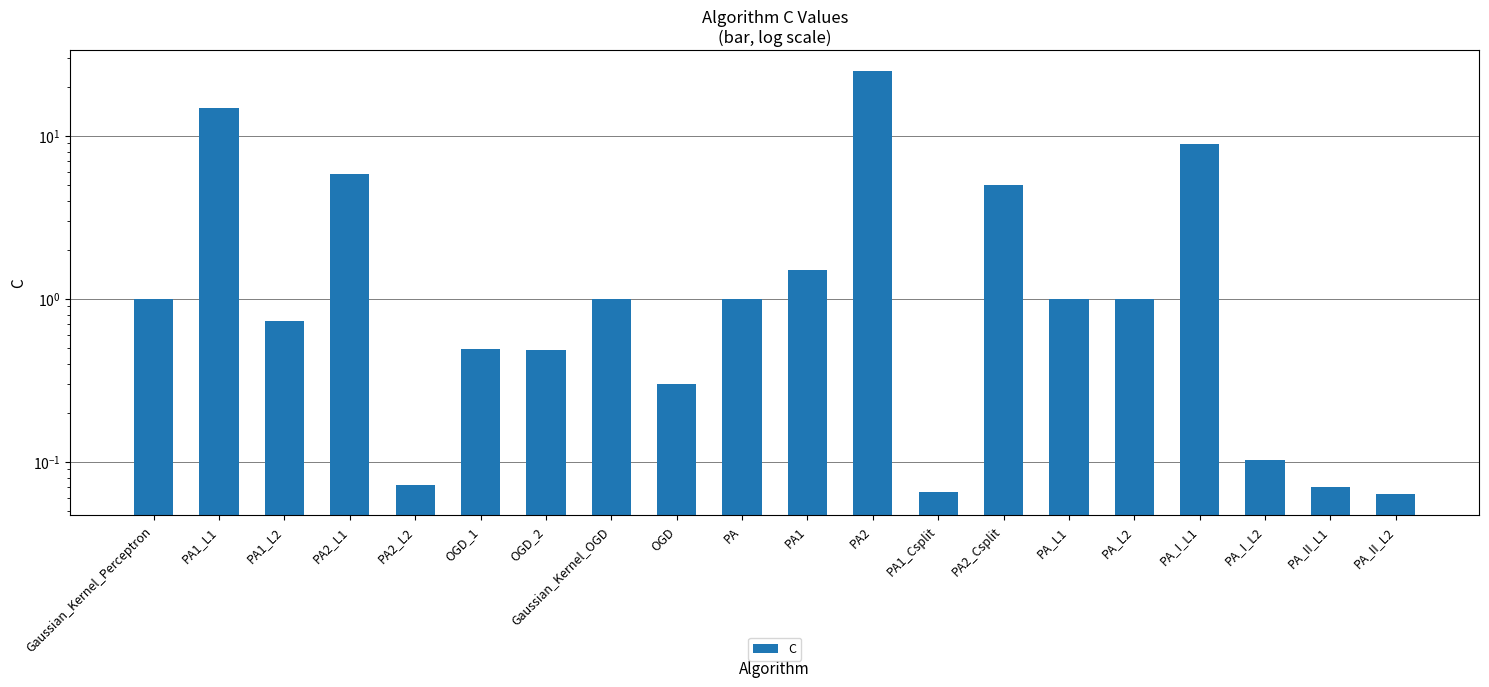

What is the label of the 11th bar from the right?

PA